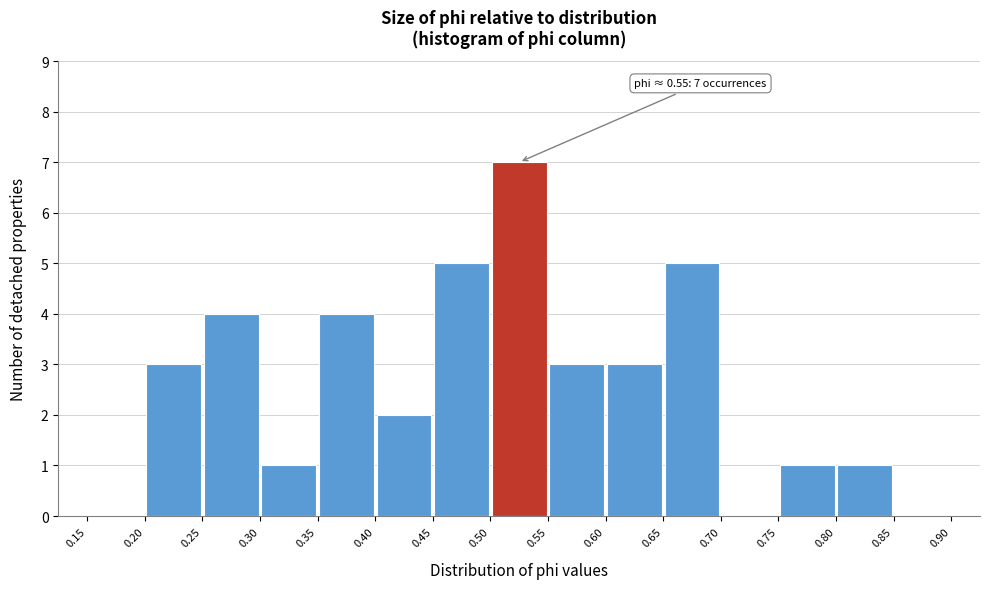

Which range on the x-axis has the tallest bar?

0.50 to 0.55